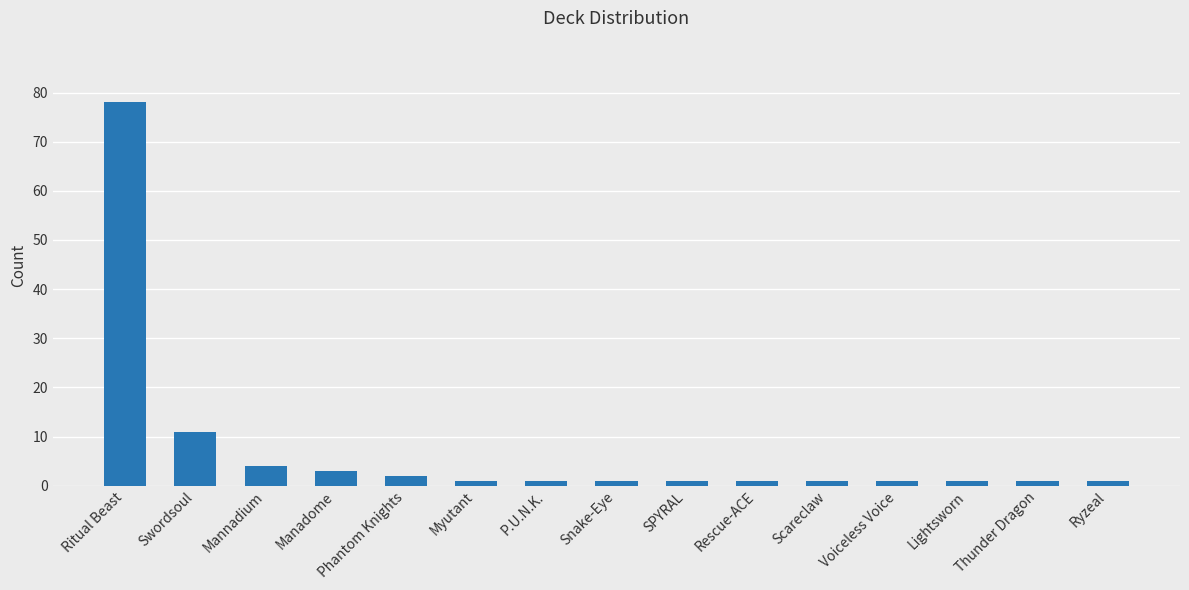

True or false: the data shows 1 at Thunder Dragon.

True